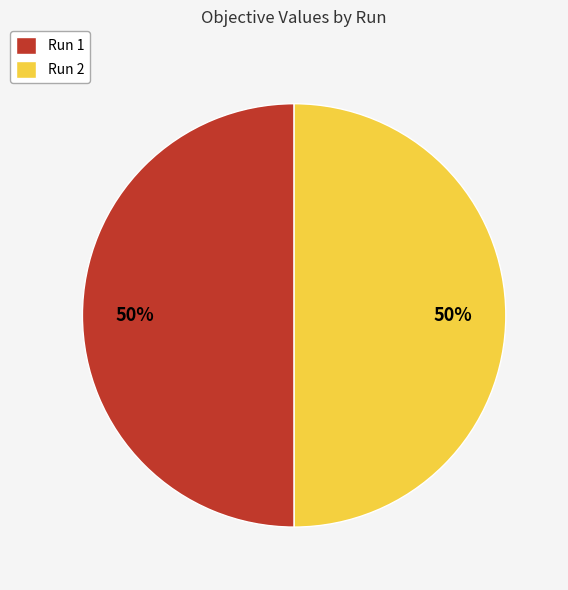

To the nearest percent, what is the average slice percentage?

50%